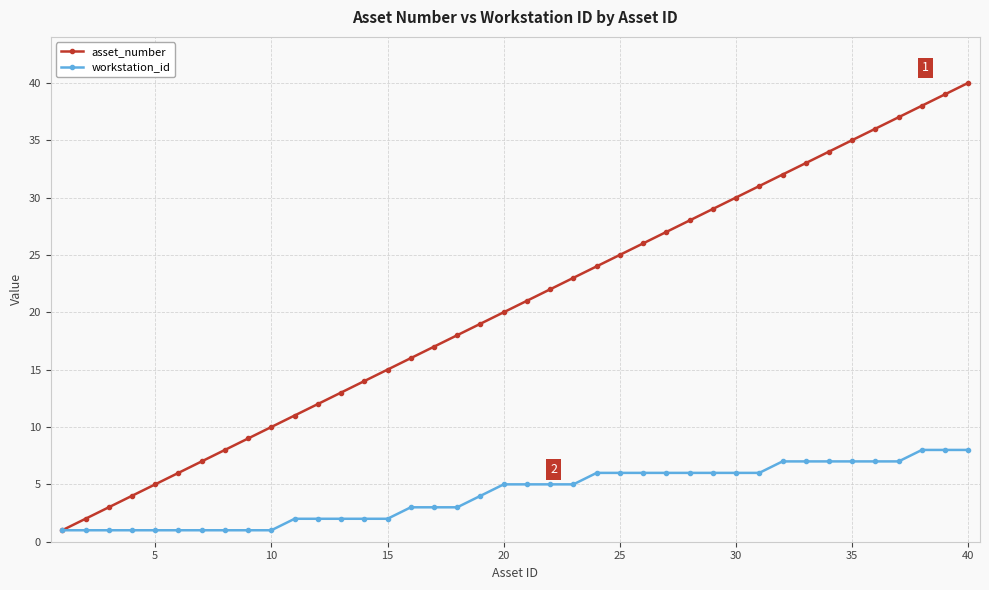

Does the chart display data point markers on the line(s)?

Yes